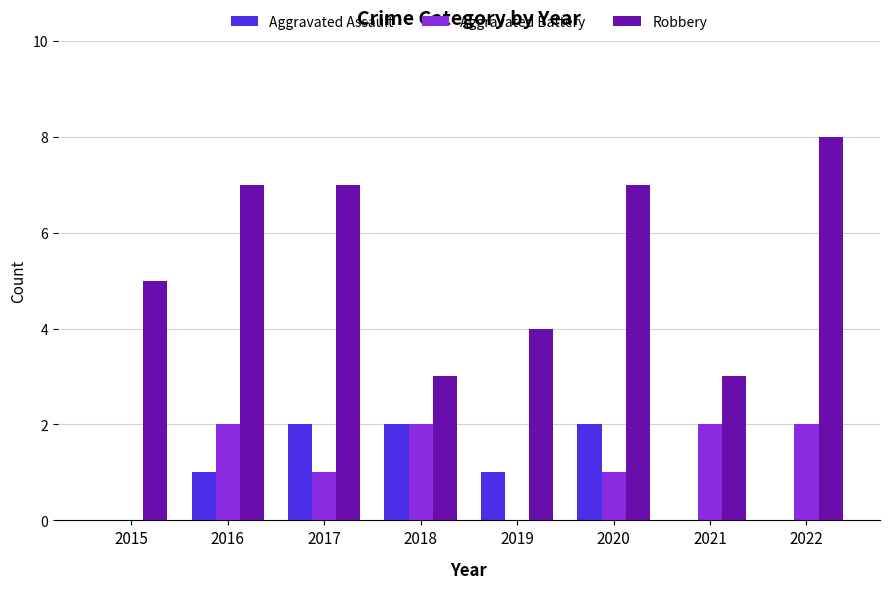

Between 2019 and 2022, which series saw the biggest shift?

Robbery